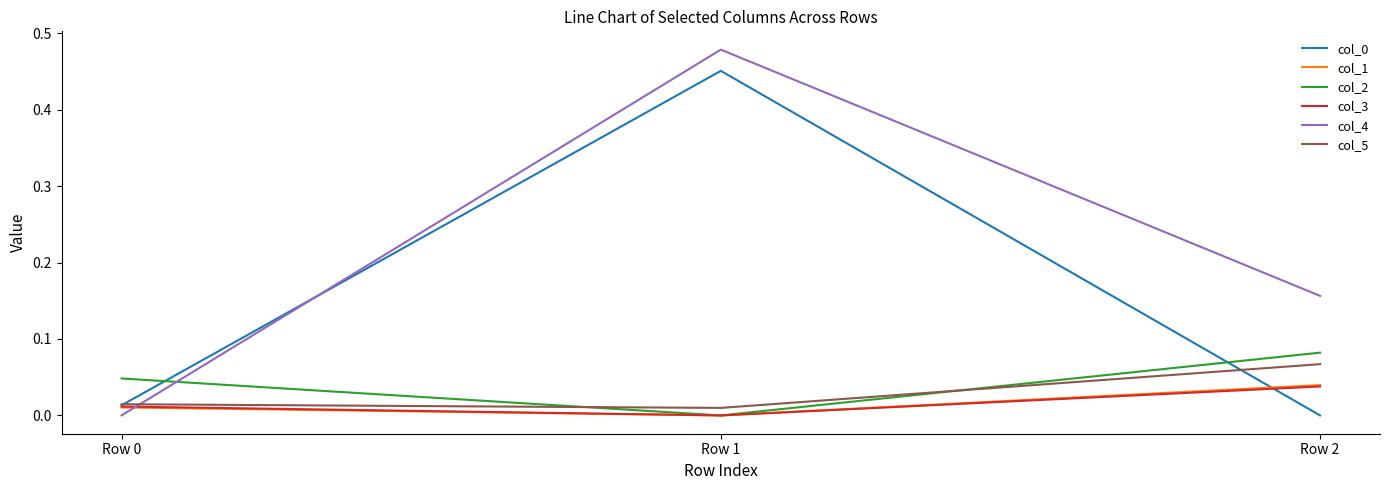

Which category has the highest value across all series?

Row 1